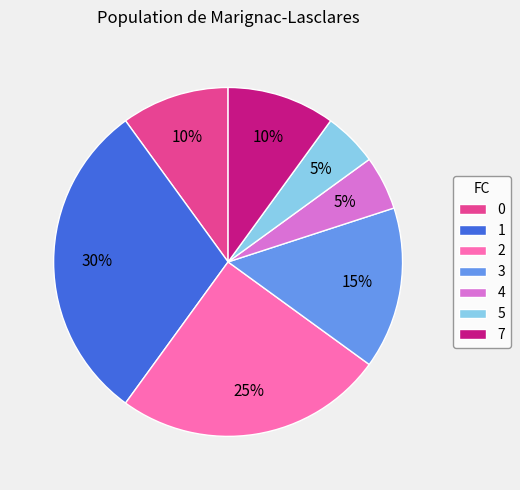

Is 4 the majority of the pie?

No